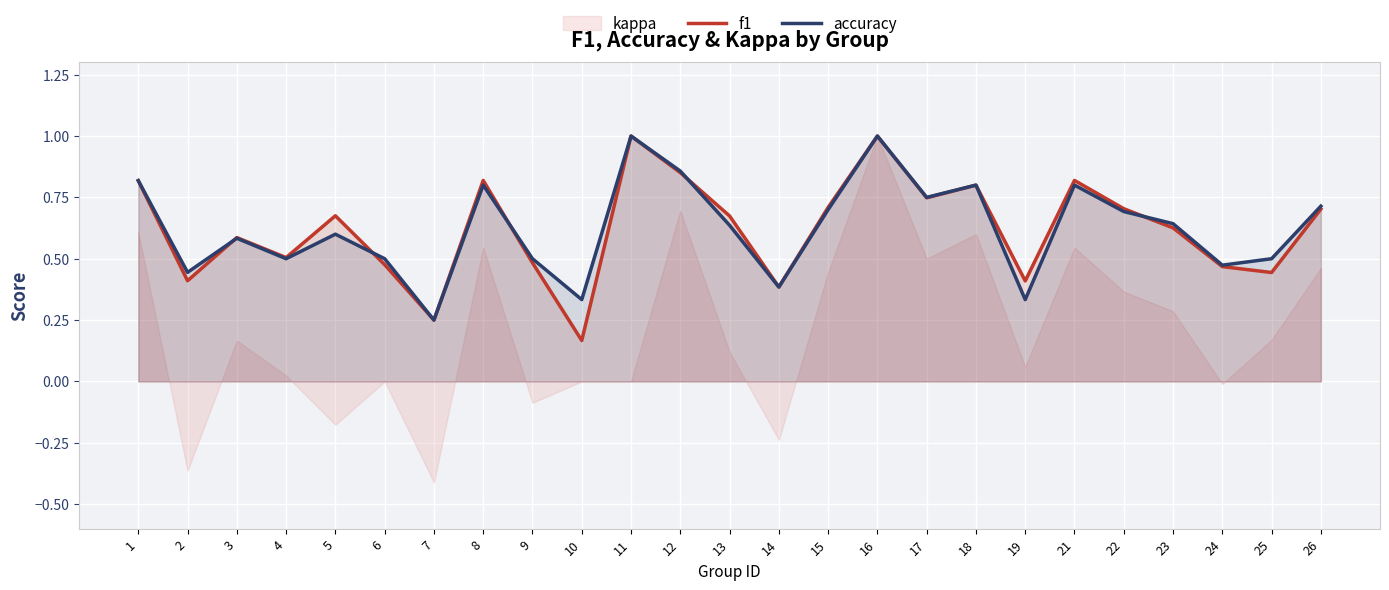

Read the f1 value at 11.

1.0